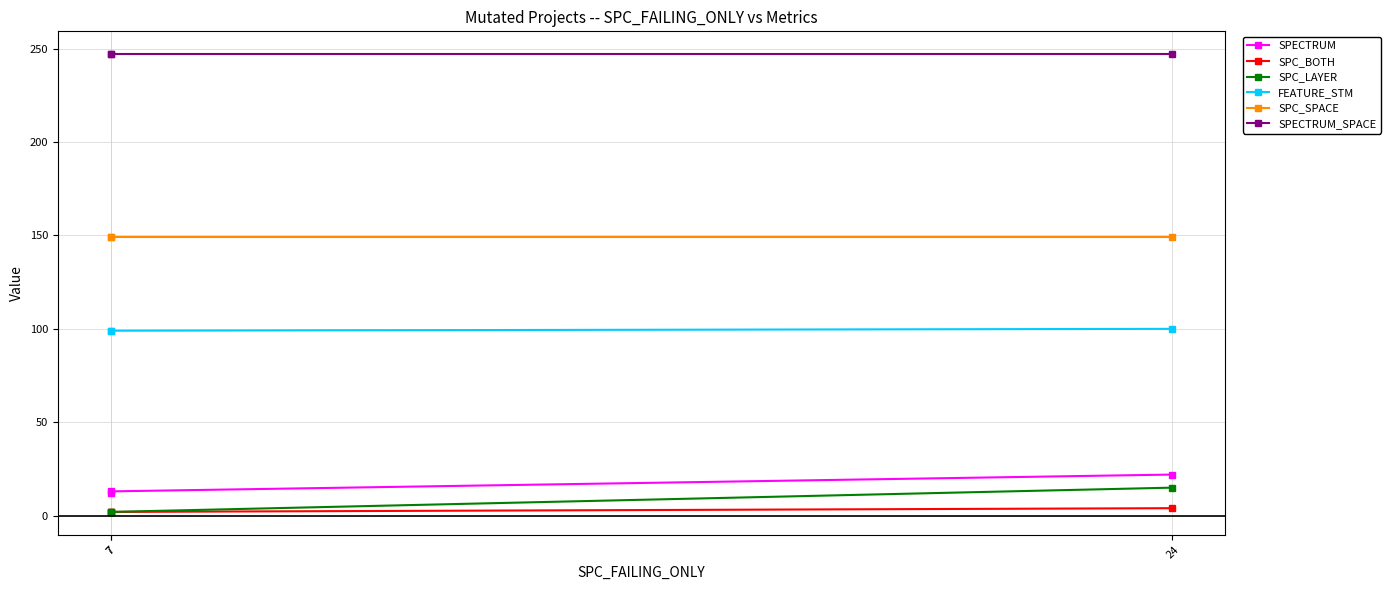

What is the average value of the FEATURE_STM series?

99